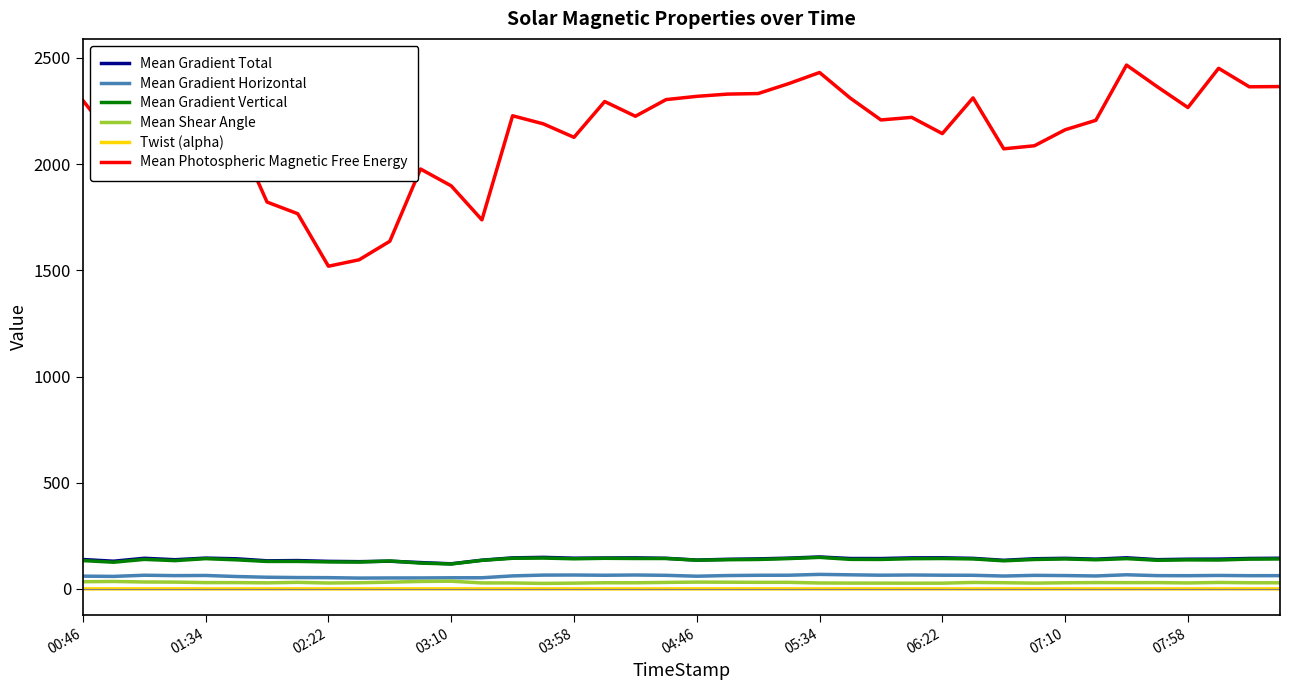

What is the maximum value for Mean Gradient Total?

150.2